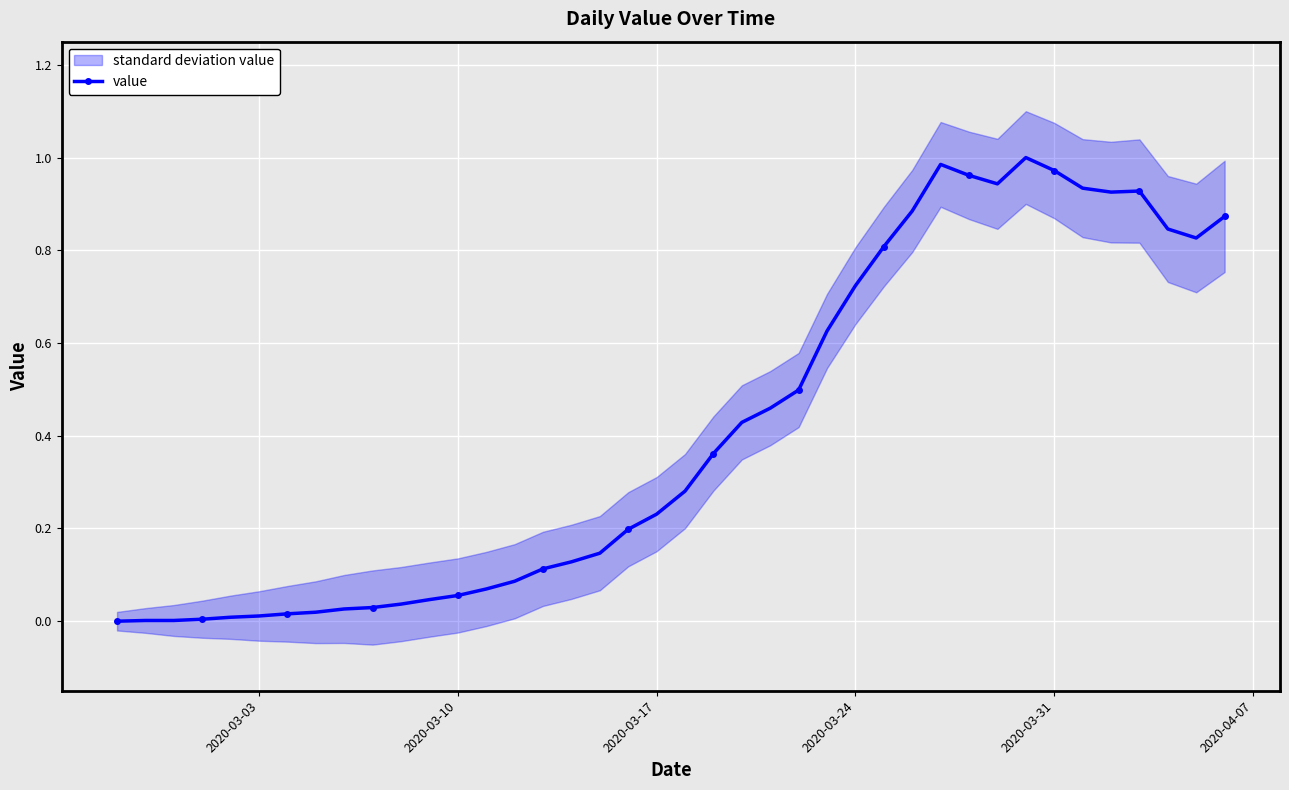

True or false: value has a value of 0.4 at 2020-03-31.

False